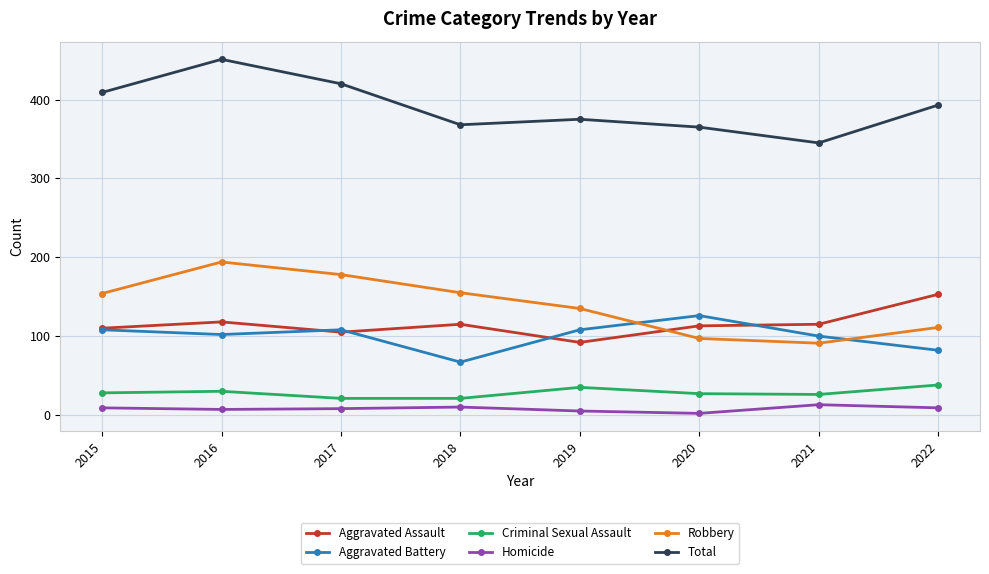

How many interior local peaks does the Robbery series have?

1